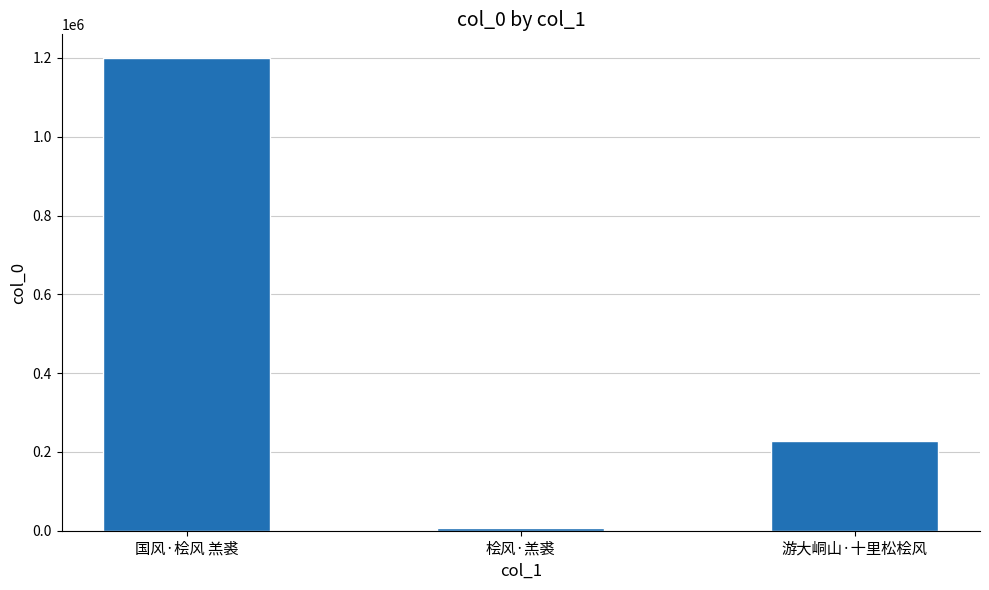

Reading left to right, transcribe all the data shown in this chart.

国风·桧风 羔裘=1199954	桧风·羔裘=8049	游大峒山·十里松桧风=227320